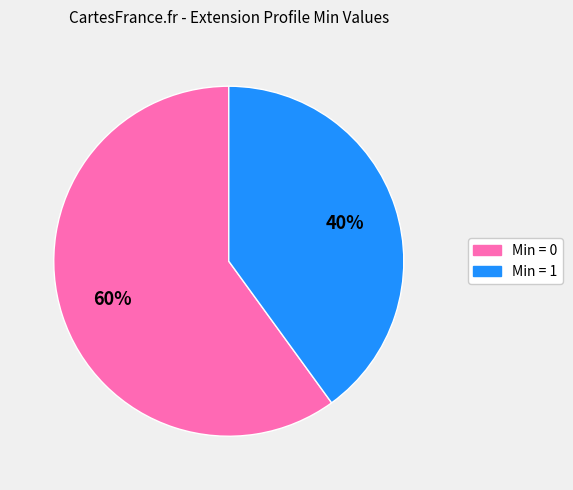

To the nearest percent, what is the average slice percentage?

50%